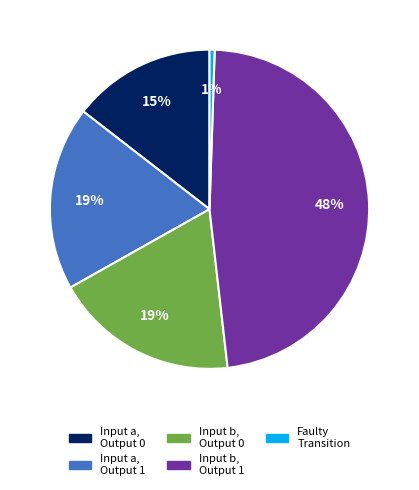

How many slices are in this pie chart?

5